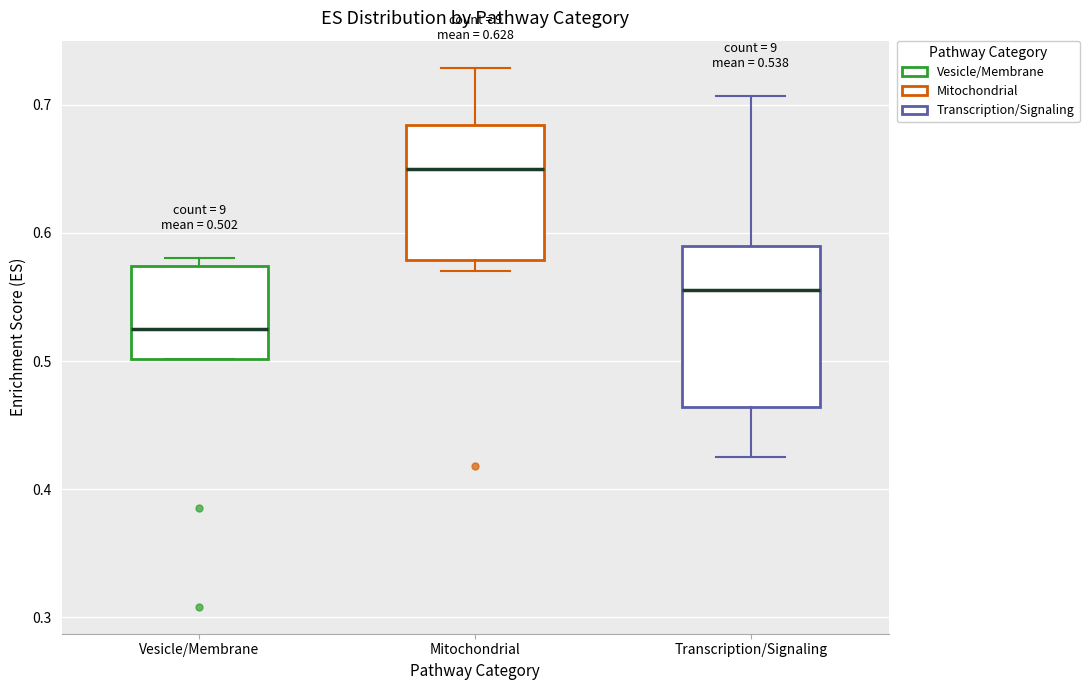

Which box is the tallest, from its lower edge to its upper edge?

Transcription/Signaling